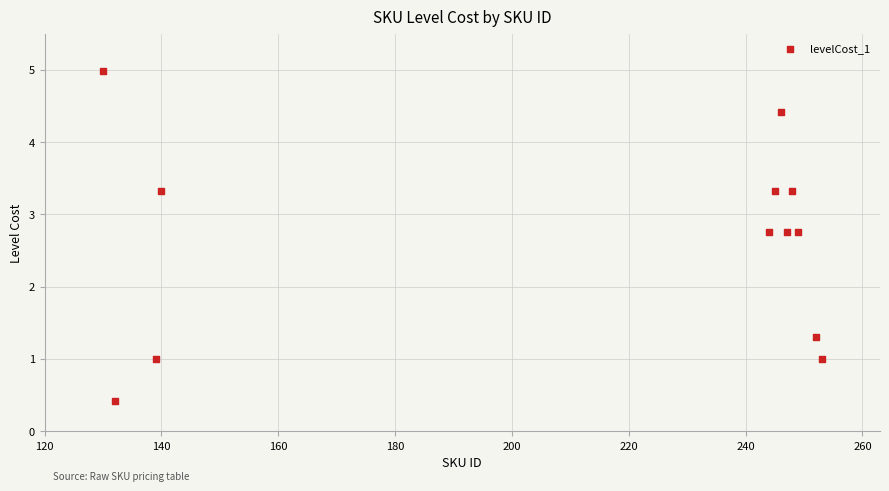

What Y value in the scatter plot is closest to 2?

1.3